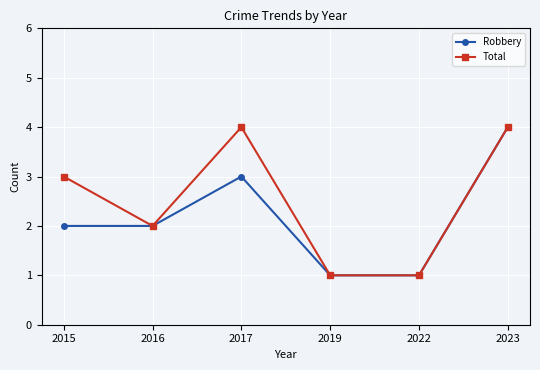

List the series in order of their overall mean, lowest first.

Robbery, Total